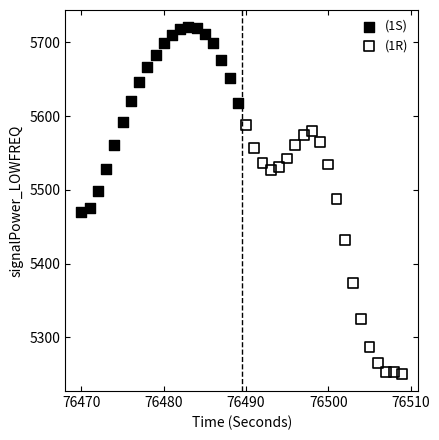

Which series reaches the maximum Y coordinate?

(1S)